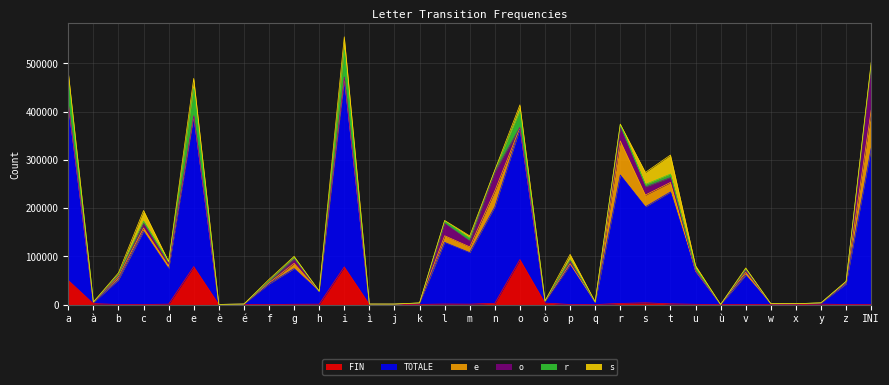

How many positive values does the FIN series have?

32